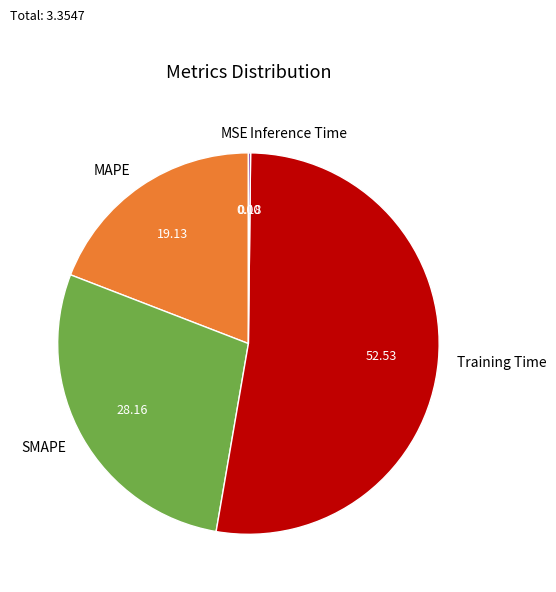

What is the ratio of the value at MAPE to the value at Training Time?

0.4